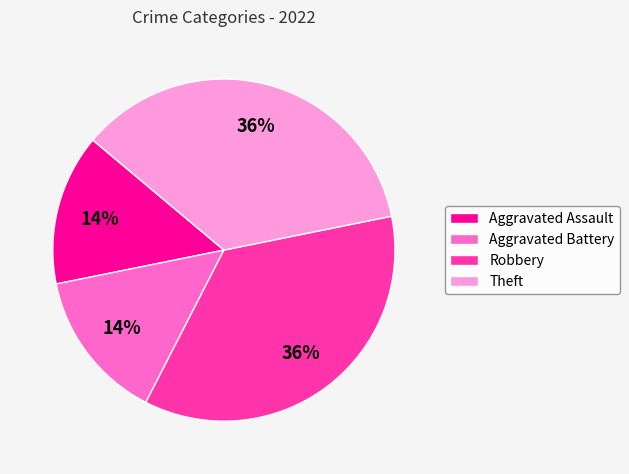

Approximately how many times larger is the value at Aggravated Assault compared to Robbery?

0.4